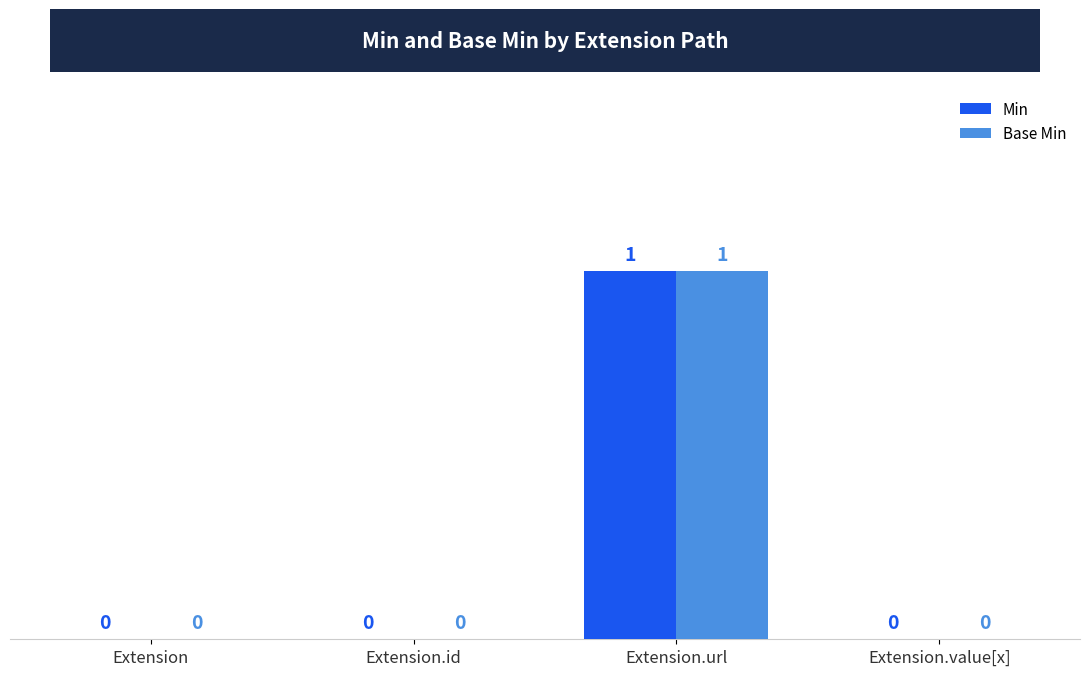

How many distinct data groups are displayed?

2